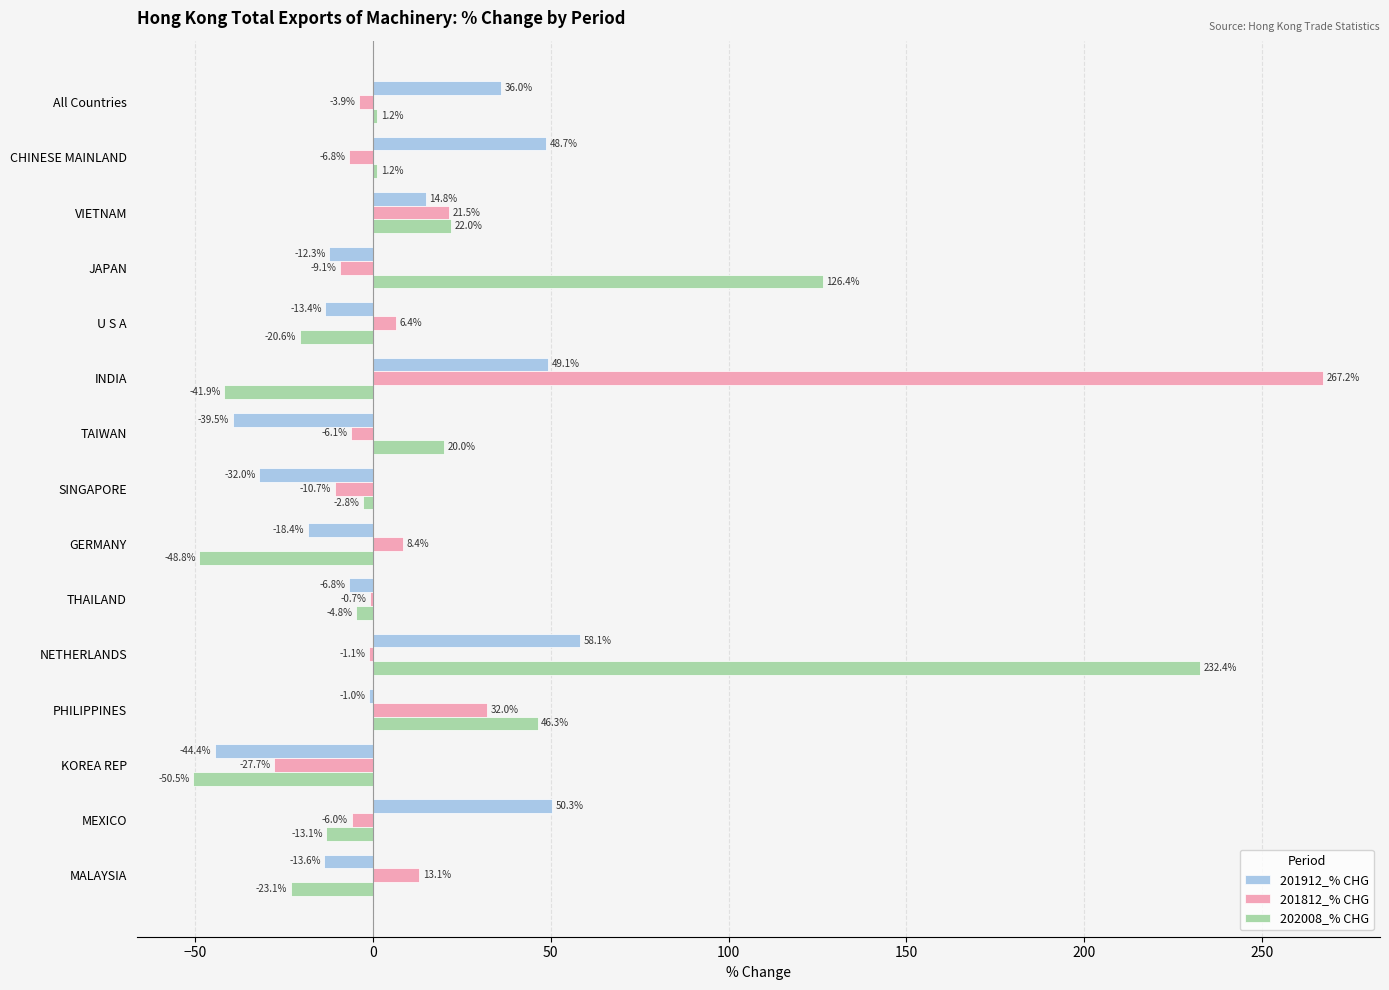

Between GERMANY and PHILIPPINES, which series saw the biggest shift?

202008_% CHG